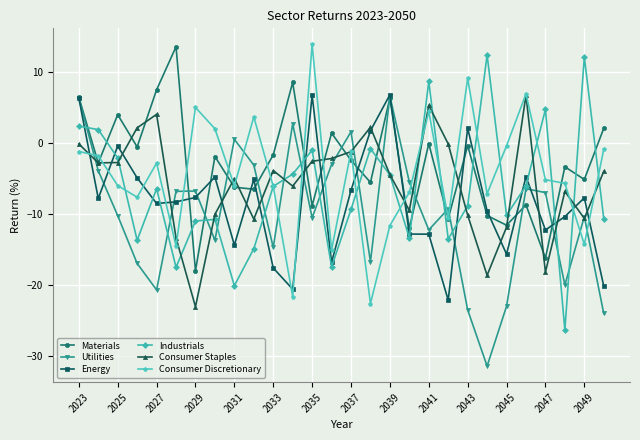

What is the value of the Materials point at the 23rd from the left?

-11.6